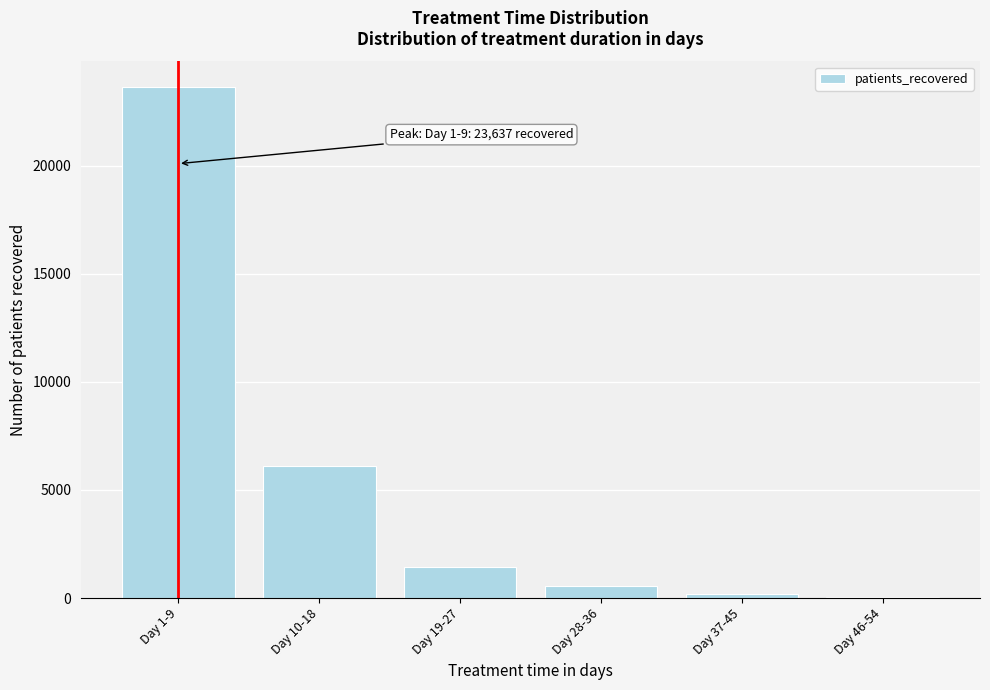

Reading left to right, what are all the values shown in this chart?

Day 1-9=23637	Day 10-18=6095	Day 19-27=1426	Day 28-36=542	Day 37-45=209	Day 46-54=65